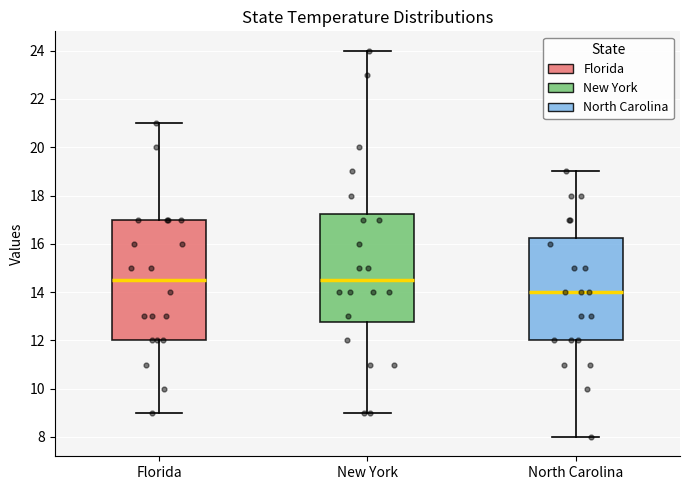

Comparing the boxes themselves (not the whiskers), which one is the tallest?

Florida